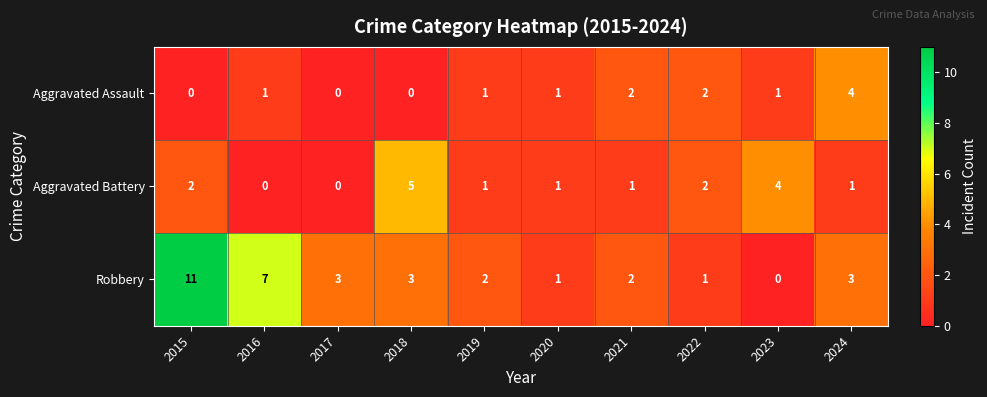

How many series are shown in this chart?

3